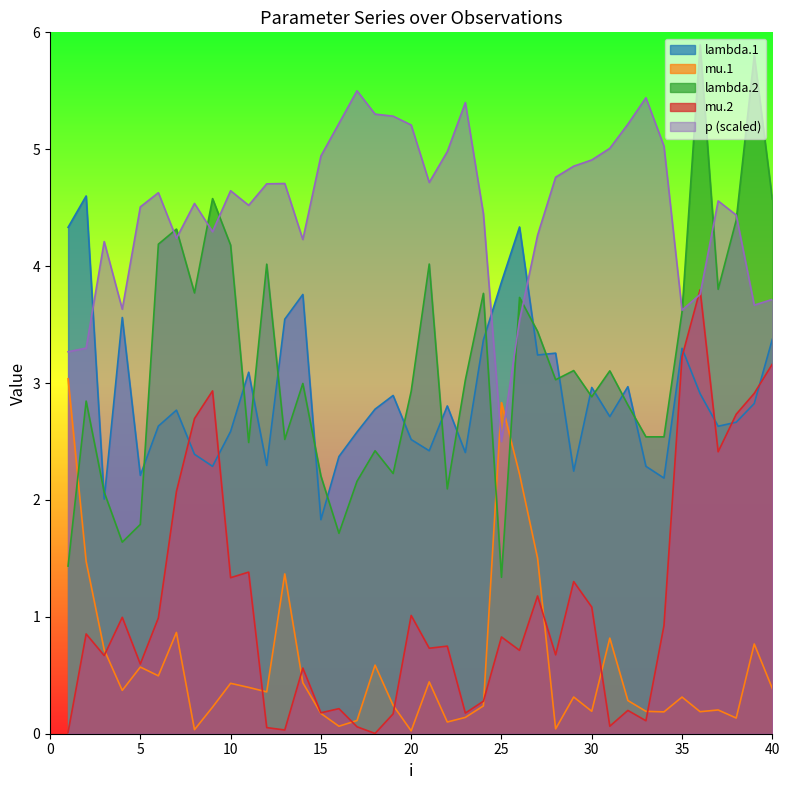

Which has a higher value, 16 or 26?

26